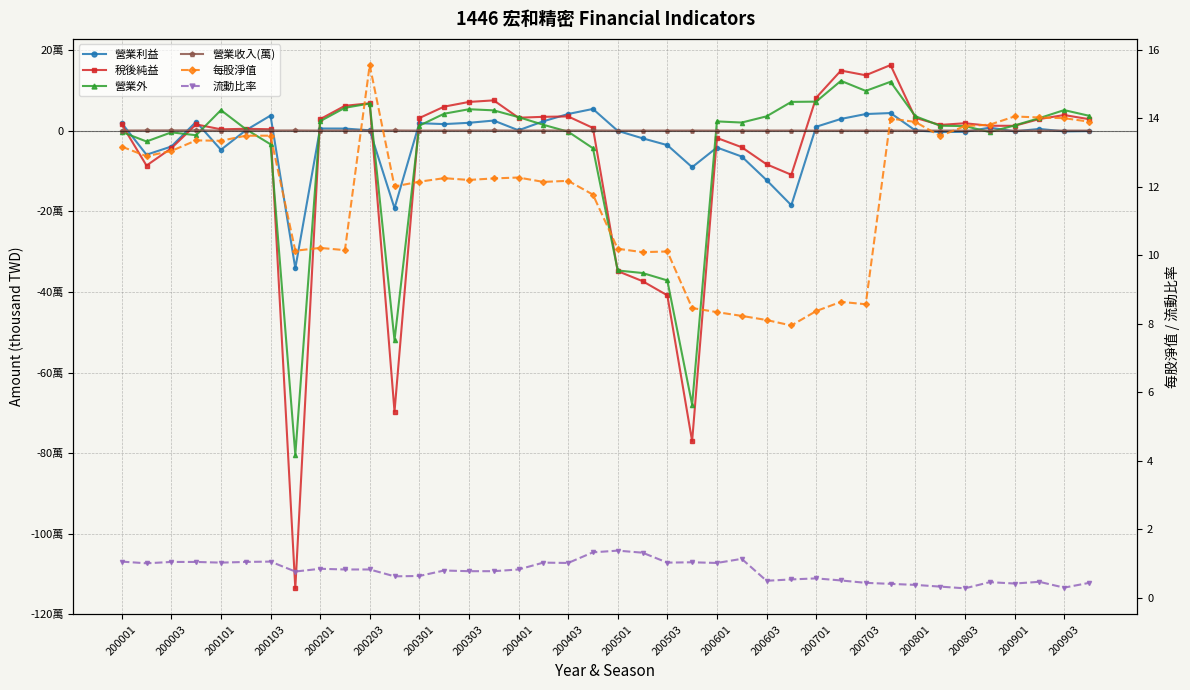

How many lines are shown in the chart?

6